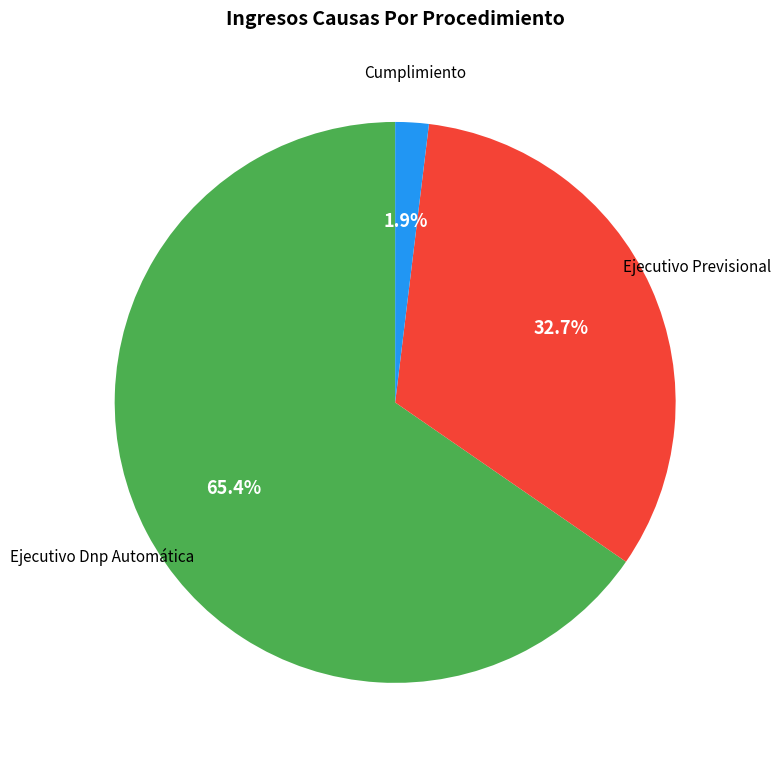

Does any single category account for the majority?

Yes